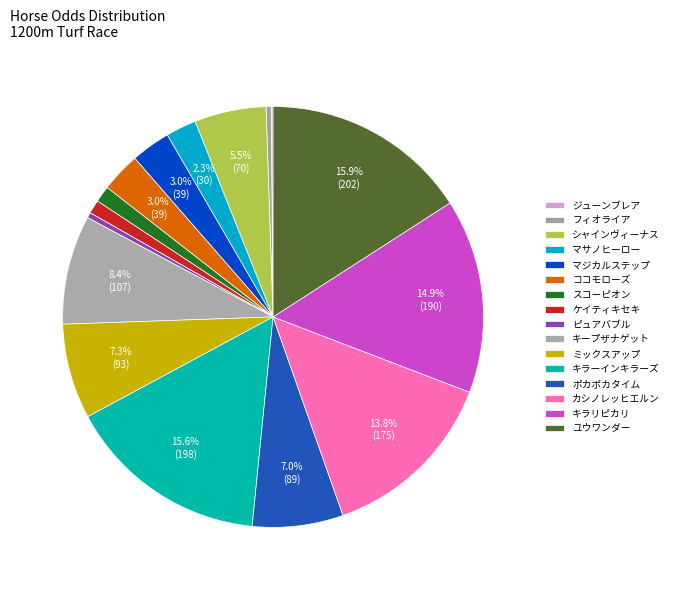

To the nearest percent, what portion does カシノレッヒエルン represent?

14%